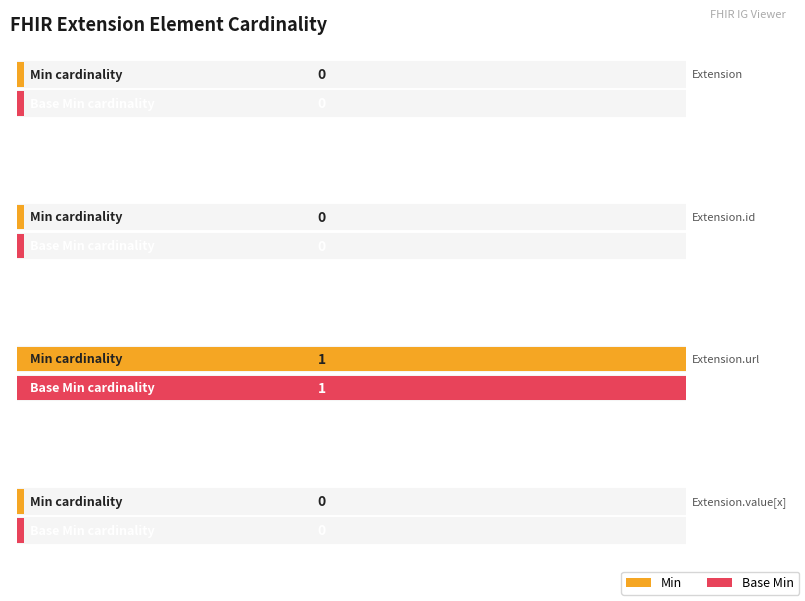

How many distinct data groups are displayed?

2